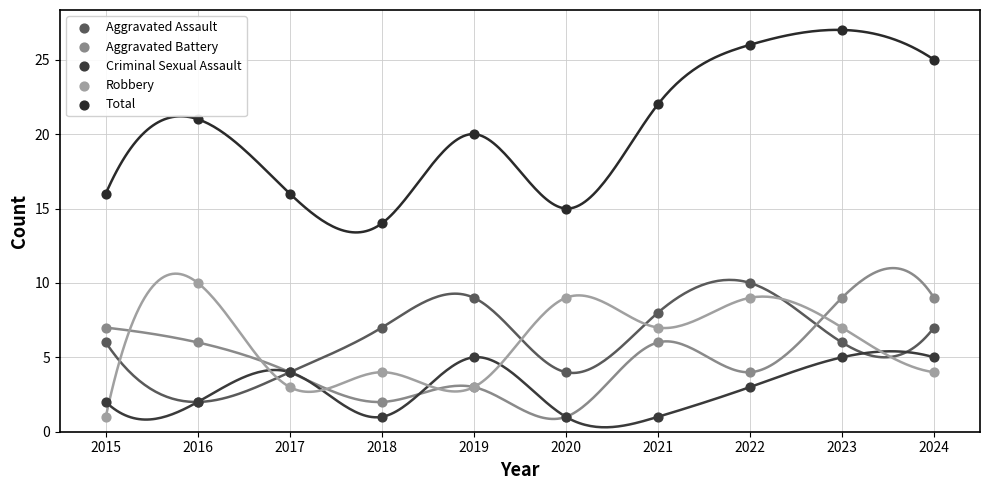

Which series contains the lowest Y value?

Aggravated Battery